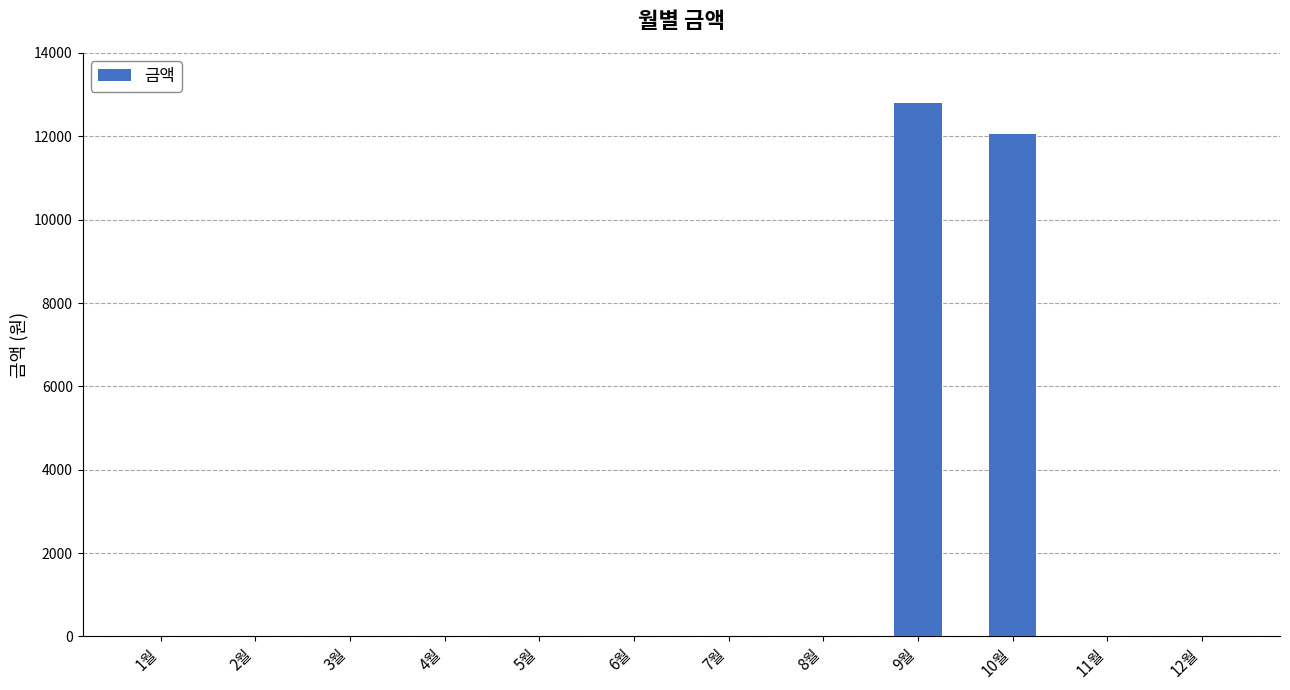

The value at 2월 is 0. True or false?

True